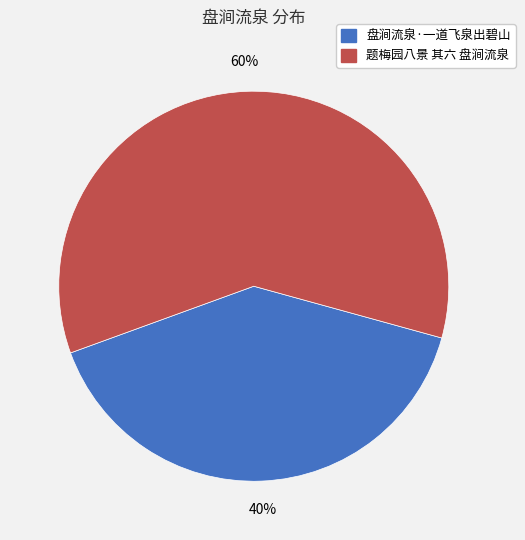

The 题梅园八景 其六 盘涧流泉 slice represents 74% of the pie. True or false?

False